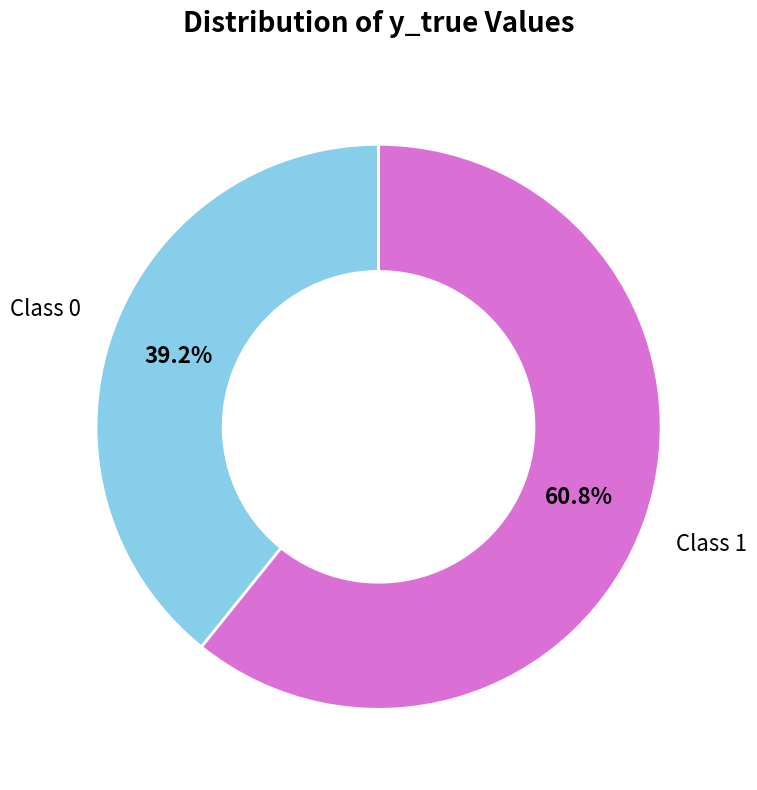

Does any single category account for the majority?

Yes